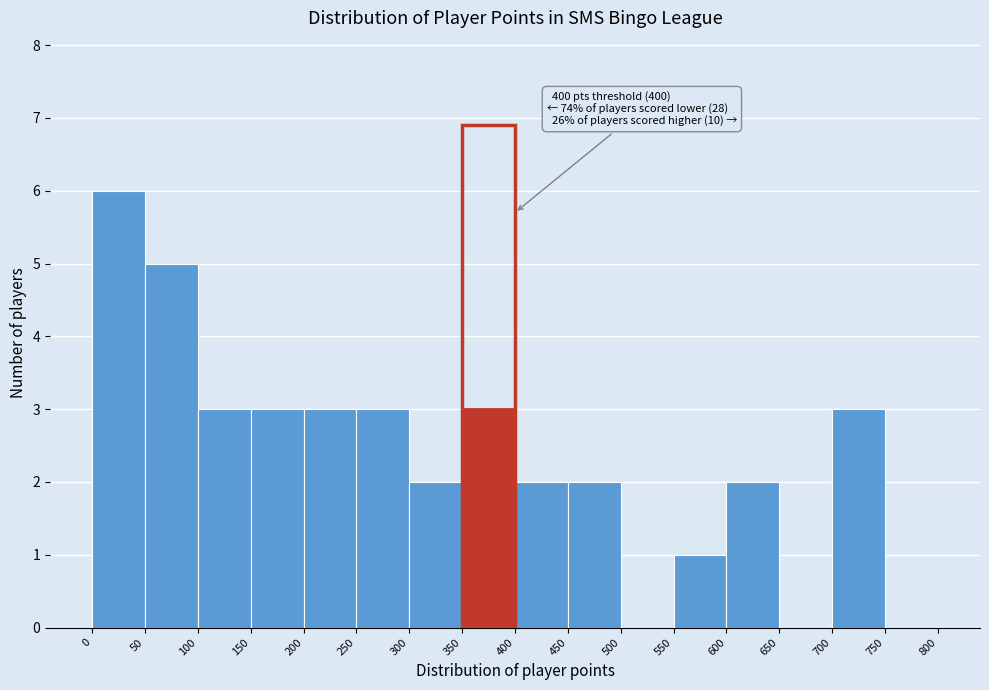

Over which range of the x-axis is the bar tallest?

0 to 50